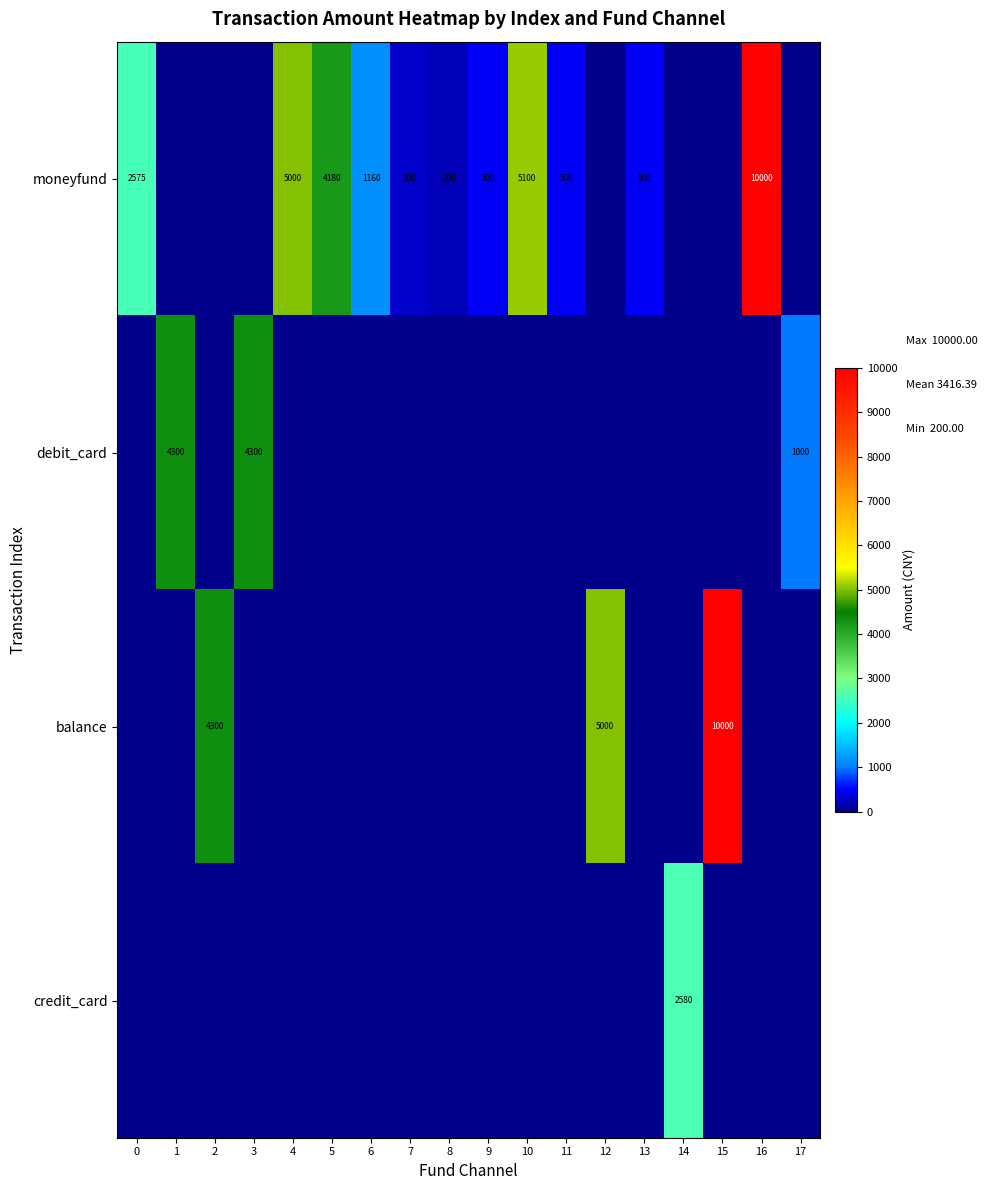

The moneyfund series shows 3441 at 4. True or false?

False